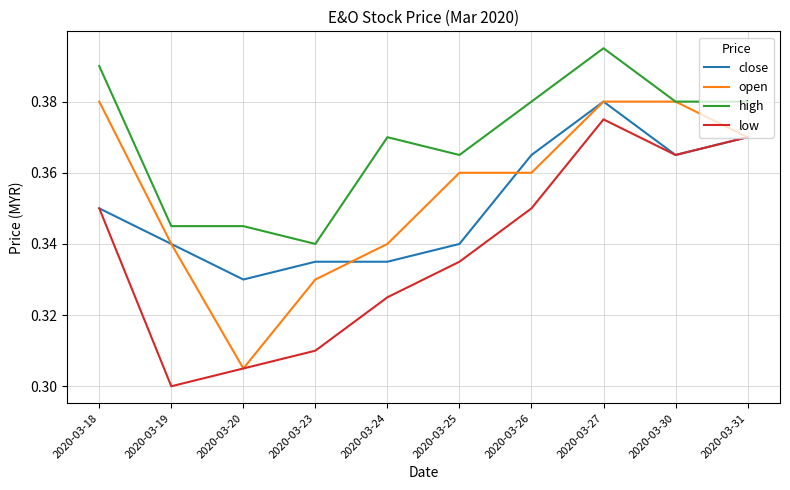

Which category has the highest value in the low series?

2020-03-27